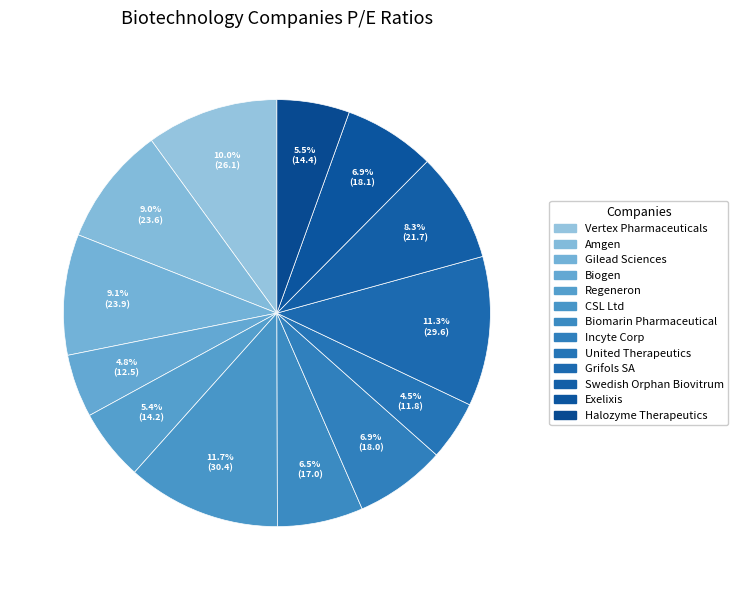

To the nearest percent, what is the average slice percentage?

8%